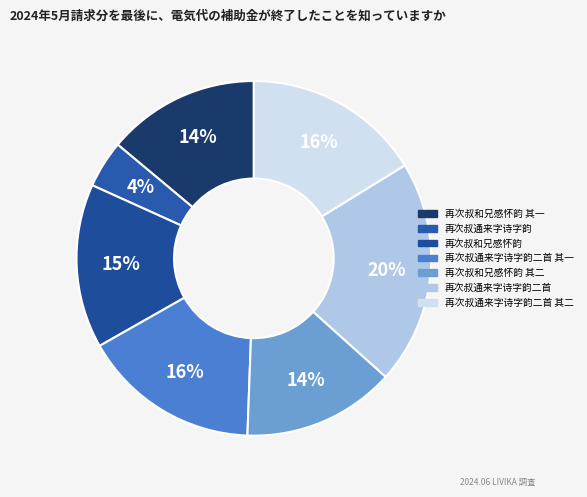

What percentage is NOT represented by 再次叔通来字诗字韵二首 其一?

83.8%